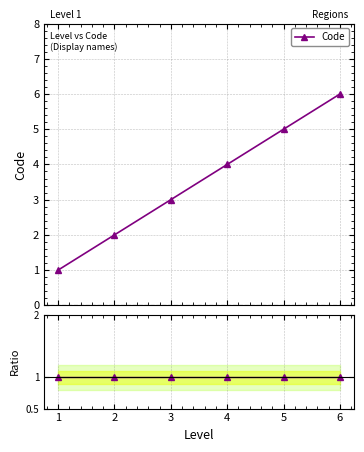

List the series in order of their overall mean, highest first.

Code, Ratio